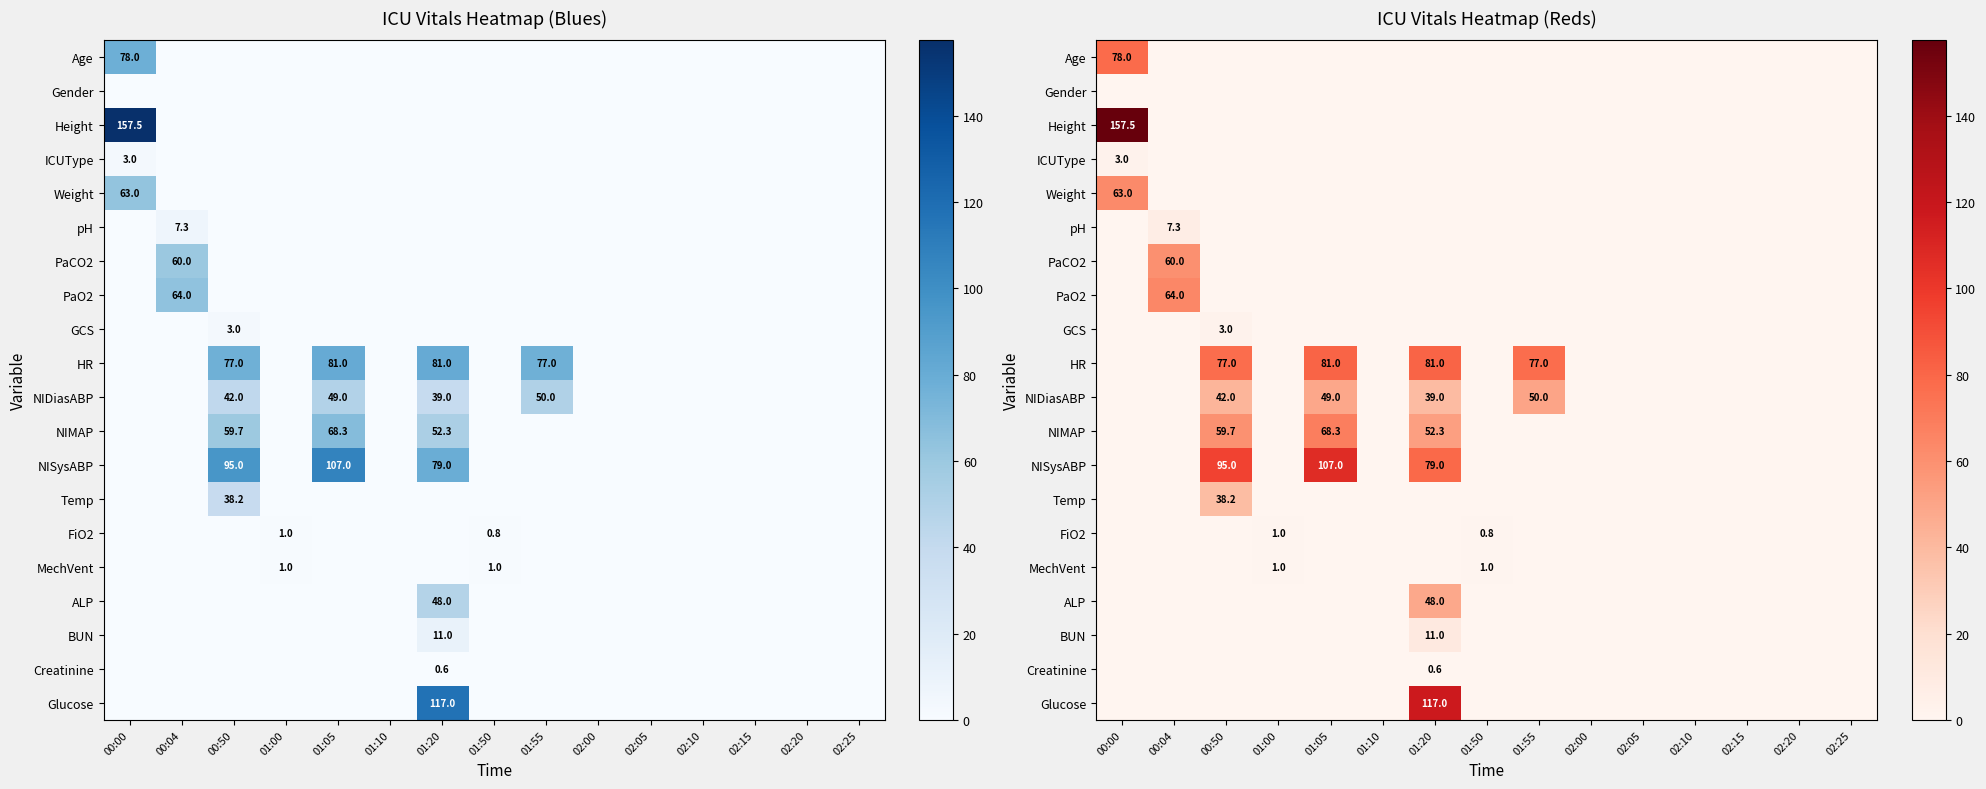

At how many categories does at least one series exceed 138?

1